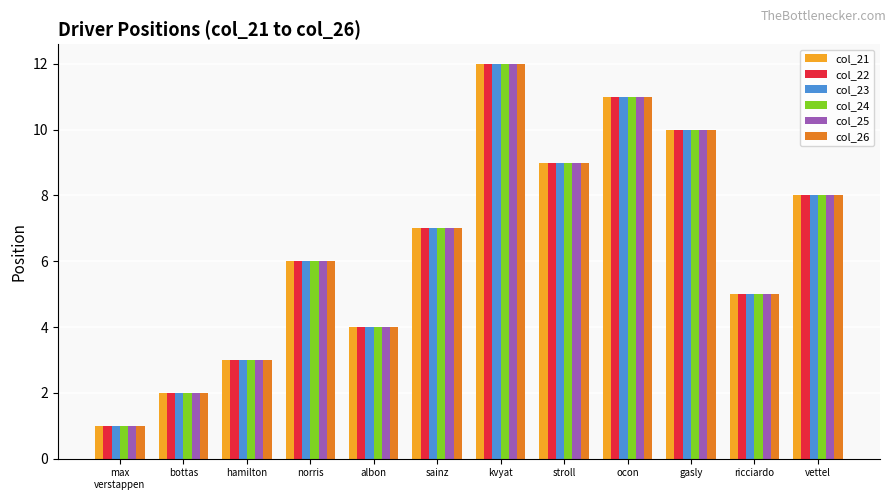

Are the bars horizontal?

No